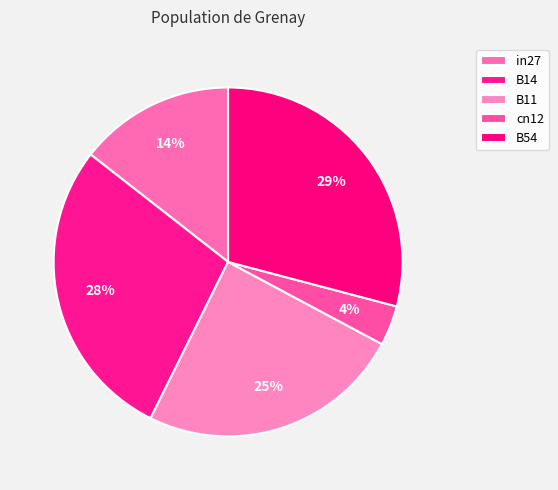

Is cn12 the majority of the pie?

No